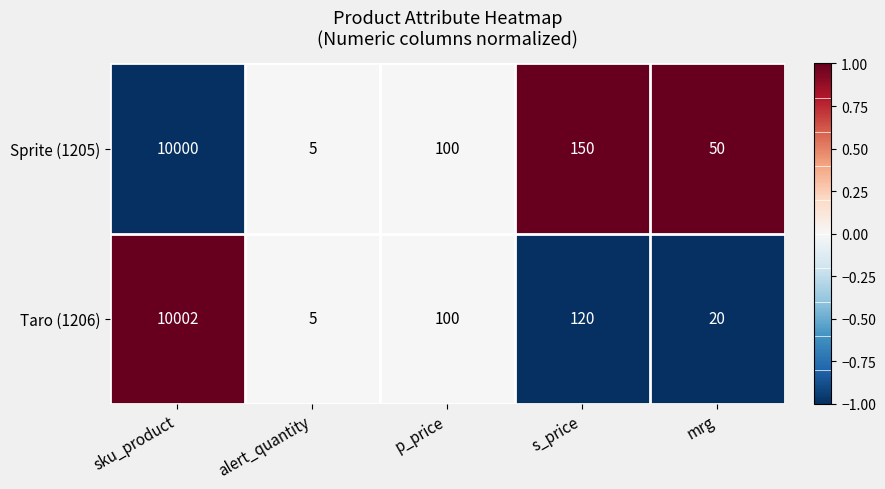

True or false: Taro (1206) has a value of 20 at mrg.

True